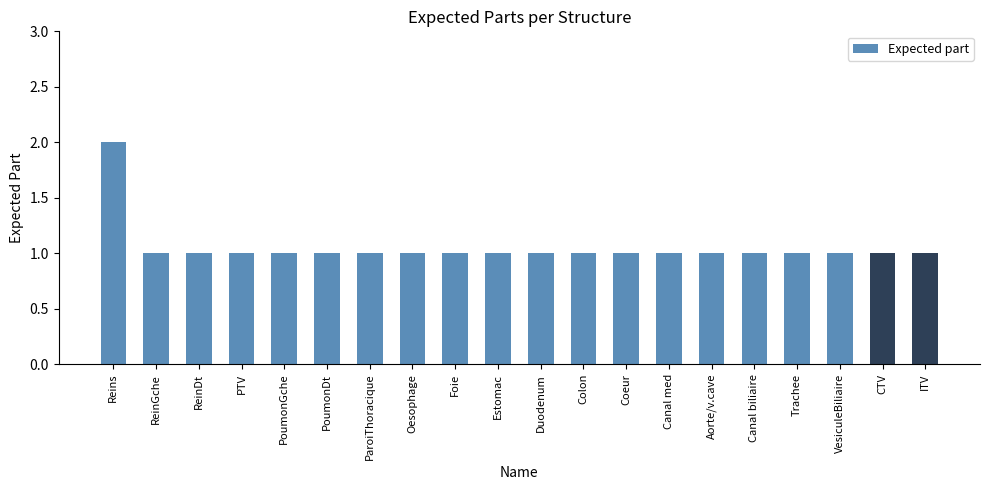

True or false: the data shows 1 at Trachee.

True